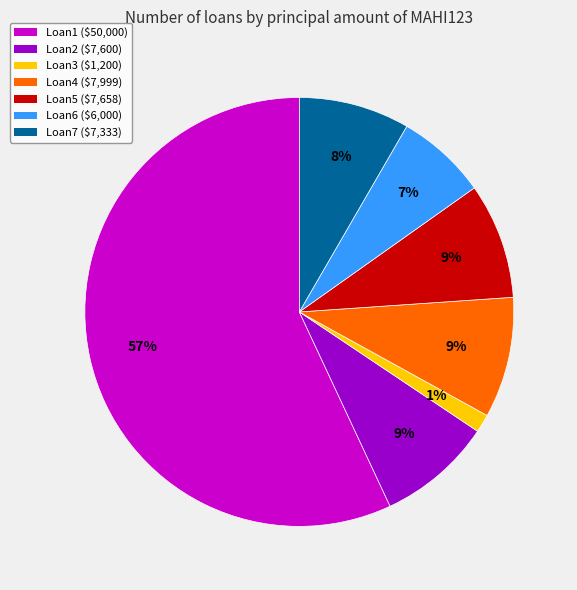

Is the sum of Loan4 and Loan7 greater than half?

No